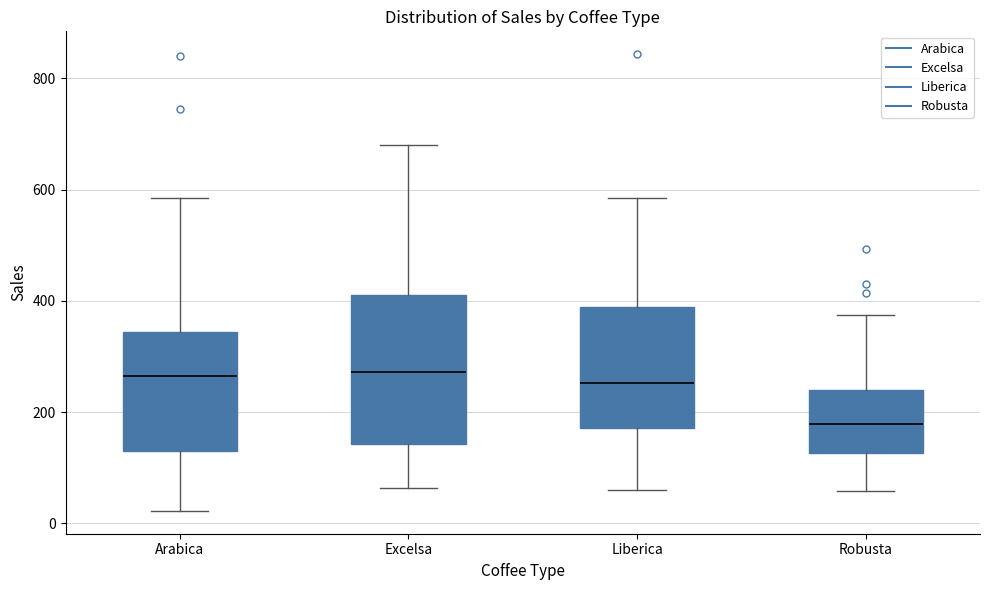

Reading left to right, transcribe this box plot: for each box, give where its median line is, the range the box spans, and where its two whiskers end, as read against the y-axis. The values are not printed on the chart, so give them approximately, as read against the axis.

Arabica: median 260, box 140 to 340, whiskers 20 to 580
Excelsa: median 280, box 140 to 400, whiskers 60 to 680
Liberica: median 260, box 180 to 380, whiskers 60 to 580
Robusta: median 180, box 120 to 240, whiskers 60 to 380